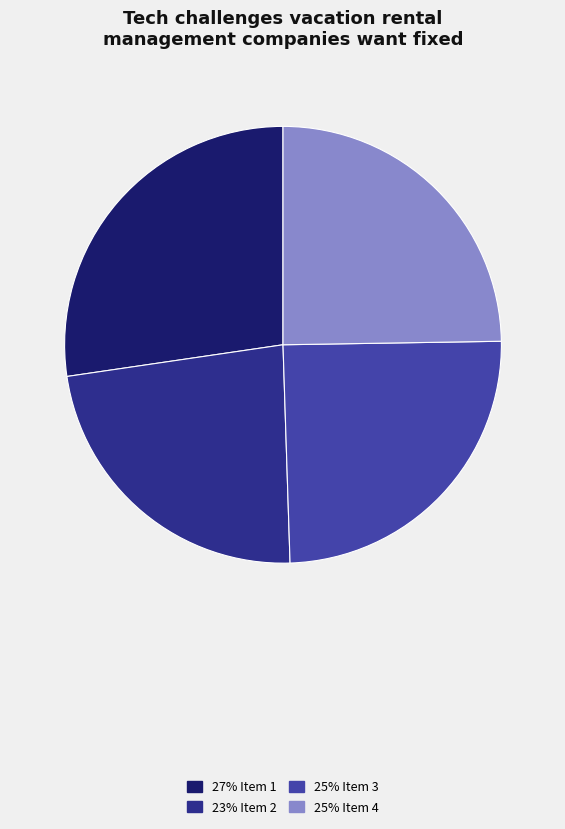

Approximately how many times larger is the value at 27% Item 1 compared to 25% Item 4?

1.1